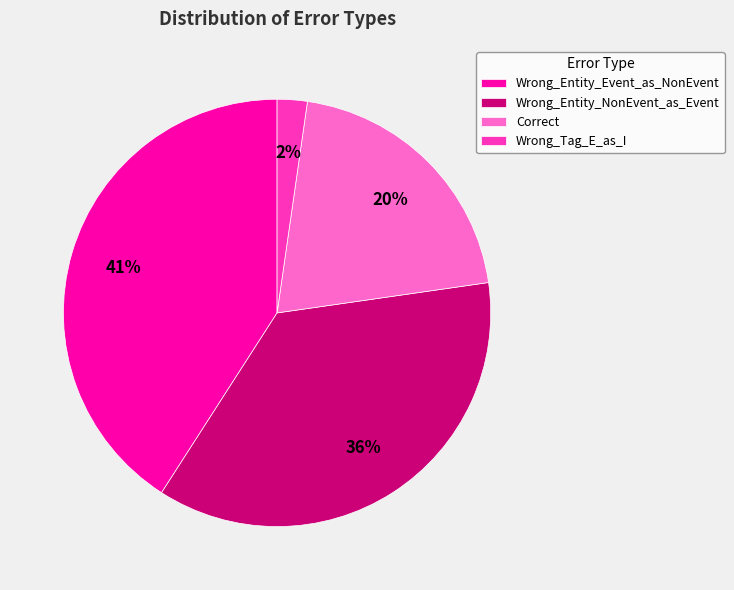

Rank the categories by value from highest to lowest.

Wrong_Entity_Event_as_NonEvent, Wrong_Entity_NonEvent_as_Event, Correct, Wrong_Tag_E_as_I